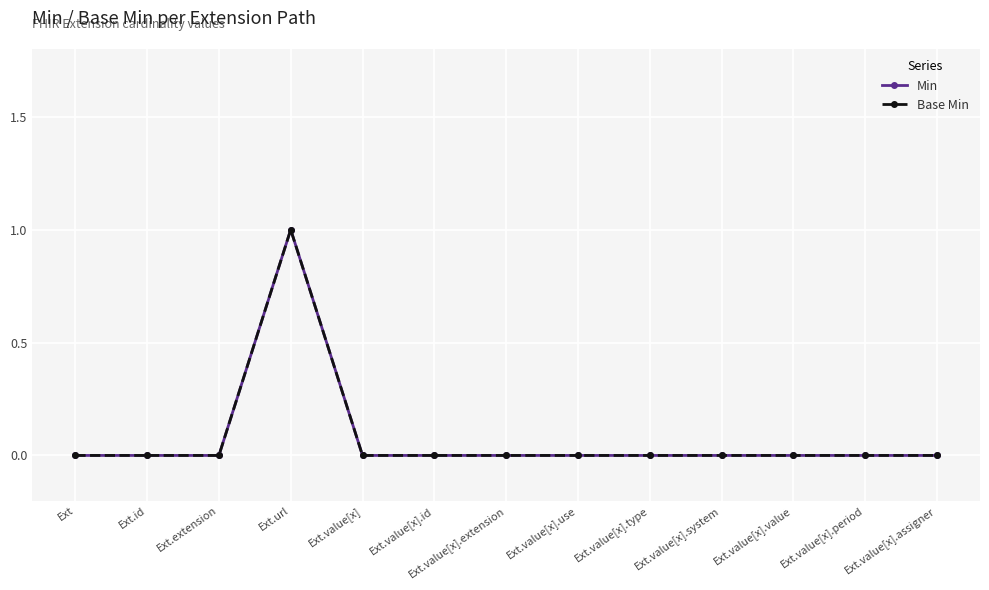

Rank the series by their maximum value, from highest to lowest.

Min, Base Min